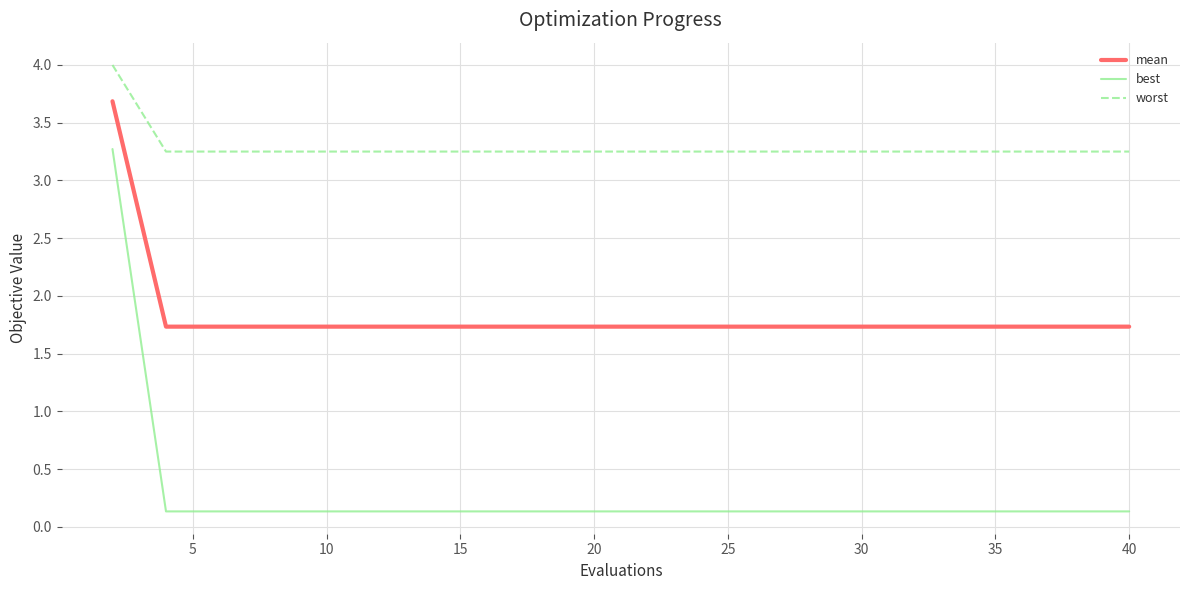

What is the greatest value displayed?

4.0